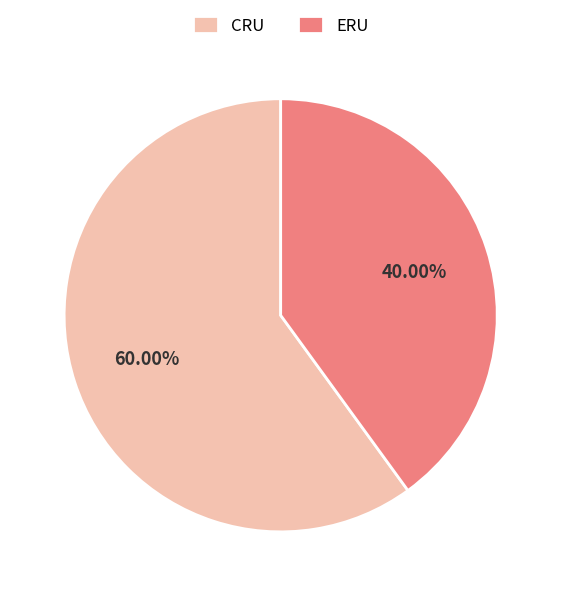

Combined, do ERU and CRU account for over 50%?

Yes